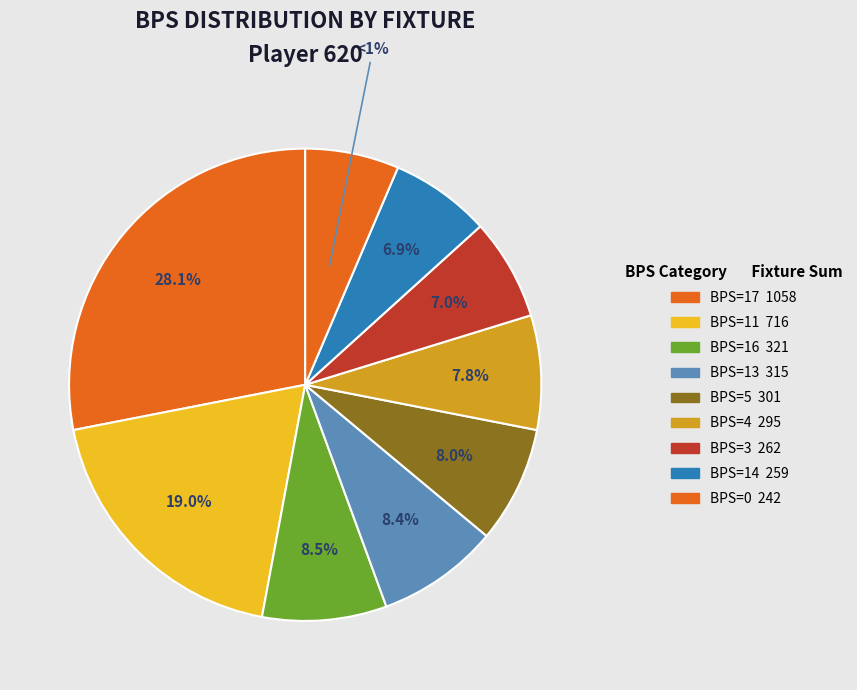

Does any single category account for the majority?

No